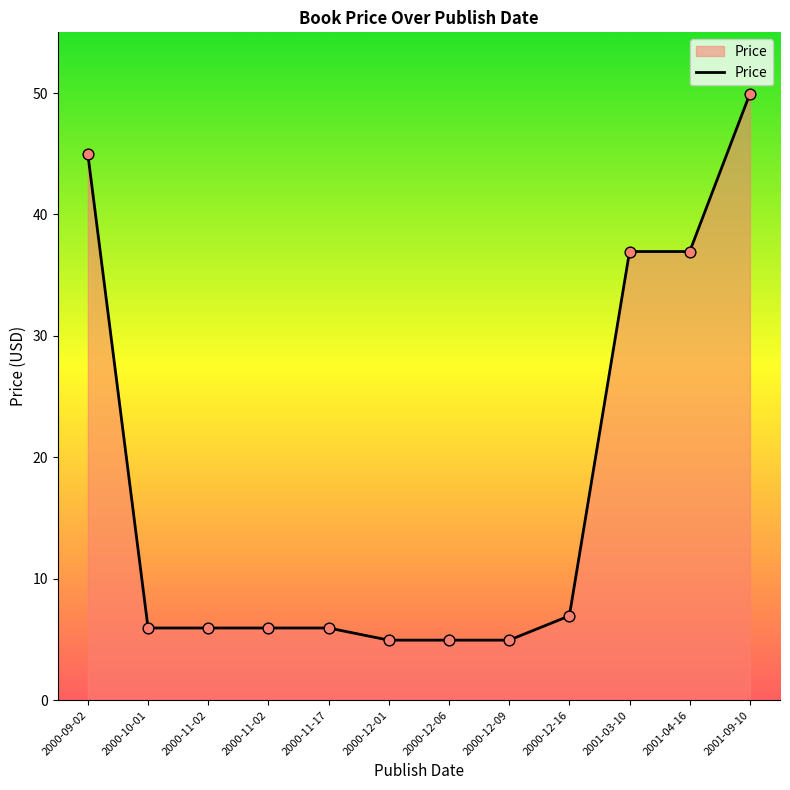

How many lines are shown in the chart?

1